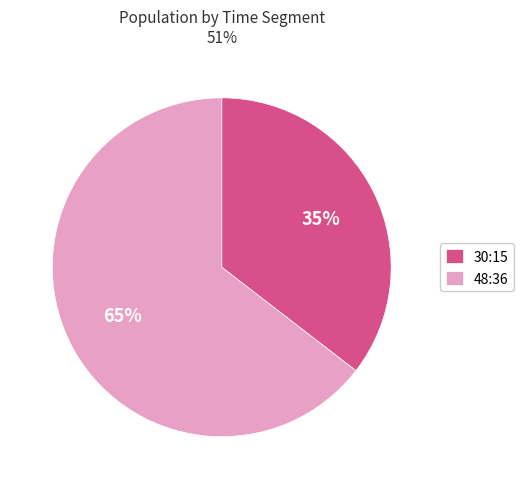

Combined, do 30:15 and 48:36 account for over 50%?

Yes